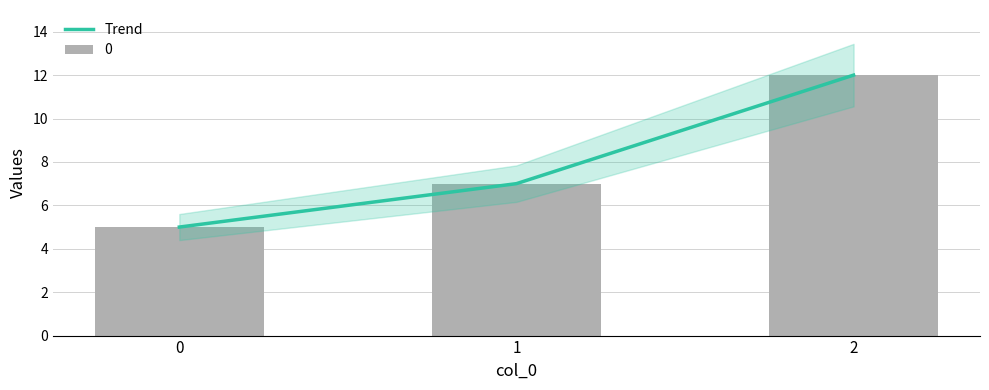

How many data points are less than 7?

1